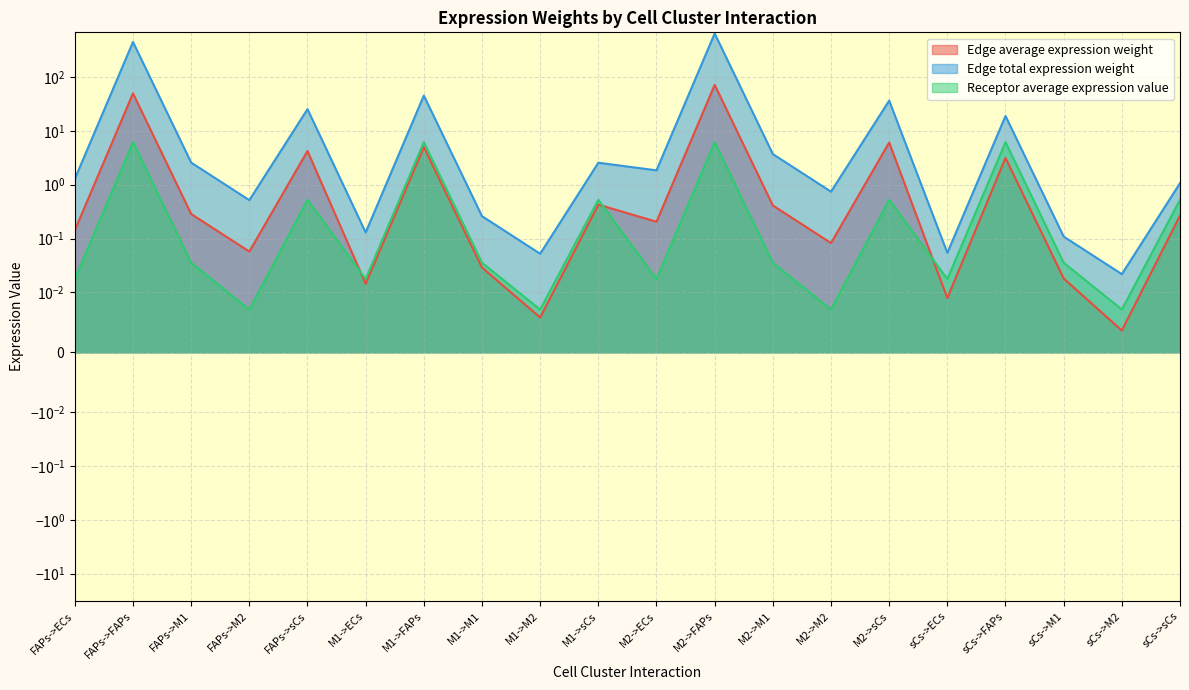

In Edge average expression weight, how many points are lower than both neighbors (excluding endpoints)?

7